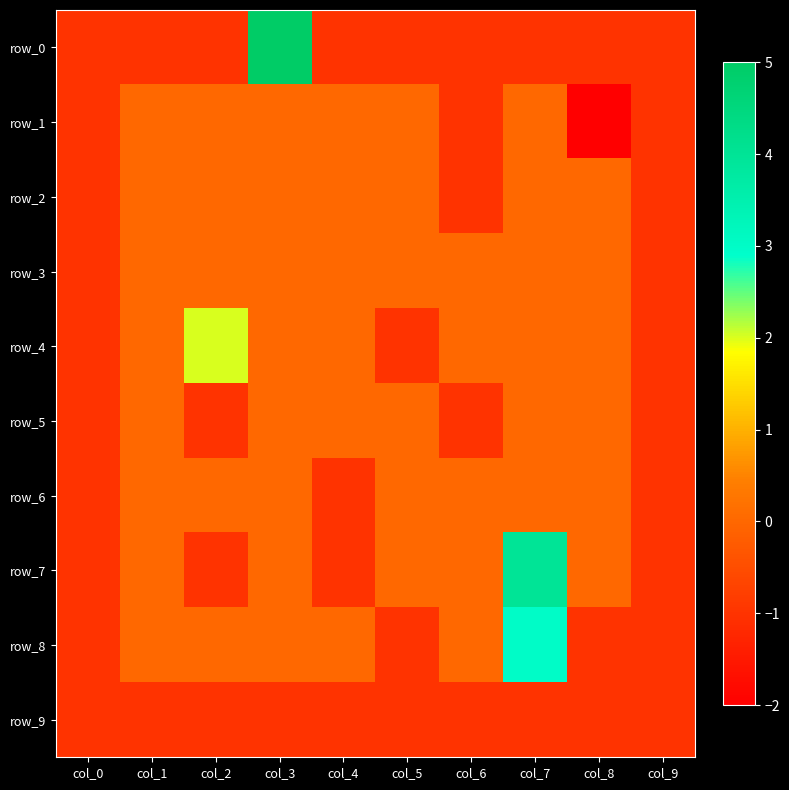

How many series are shown in this chart?

10